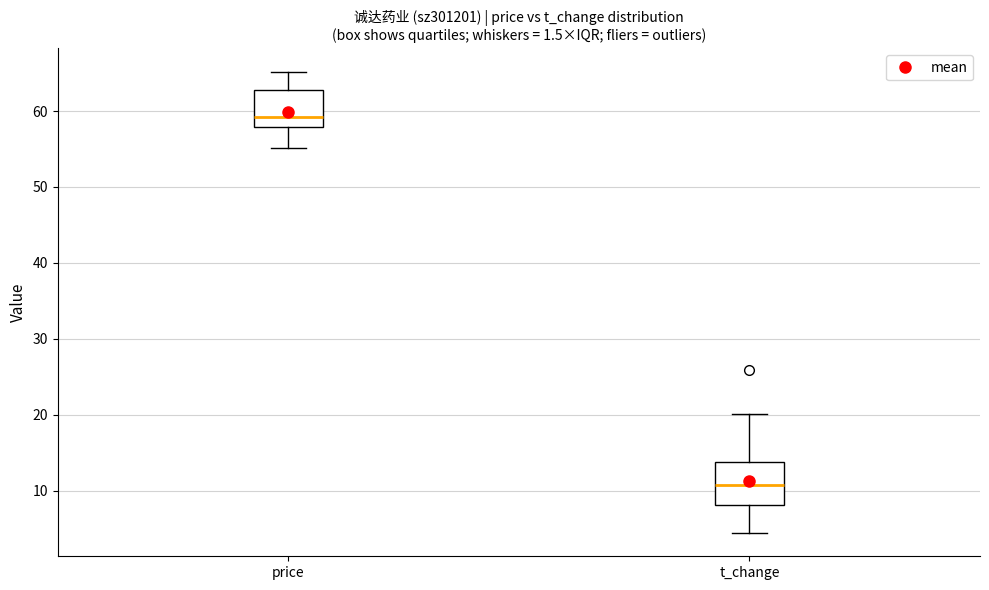

Reading left to right, read every box against the y-axis: the position of its median line, the range the box covers, and the ends of its whiskers. The values are not printed on the chart, so give them approximately, as read against the axis.

price: median 59, box 58 to 63, whiskers 55 to 65
t_change: median 11, box 8 to 14, whiskers 4 to 20